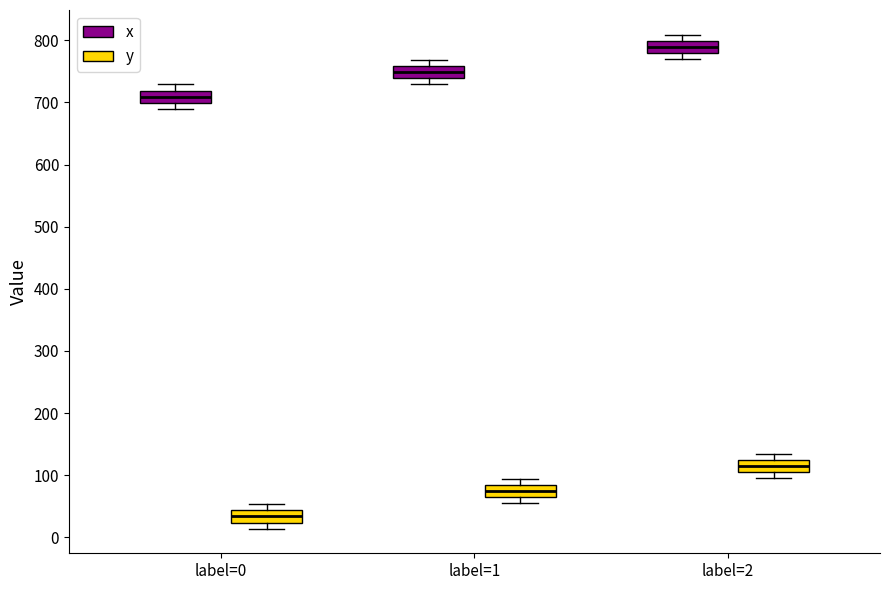

Reading left to right, transcribe this box plot: for each box, give where its median line is, the range the box spans, and where its two whiskers end, as read against the y-axis. The values are not printed on the chart, so give them approximately, as read against the axis.

label=0 (x): median 710, box 700 to 720, whiskers 690 to 730
label=0 (y): median 30, box 20 to 40, whiskers 10 to 50
label=1 (x): median 750, box 740 to 760, whiskers 730 to 770
label=1 (y): median 70, box 60 to 80, whiskers 60 (just below the box's lower edge) to 90
label=2 (x): median 790, box 780 to 800, whiskers 770 to 810
label=2 (y): median 110, box 100 to 120, whiskers 100 (just below the box's lower edge) to 130